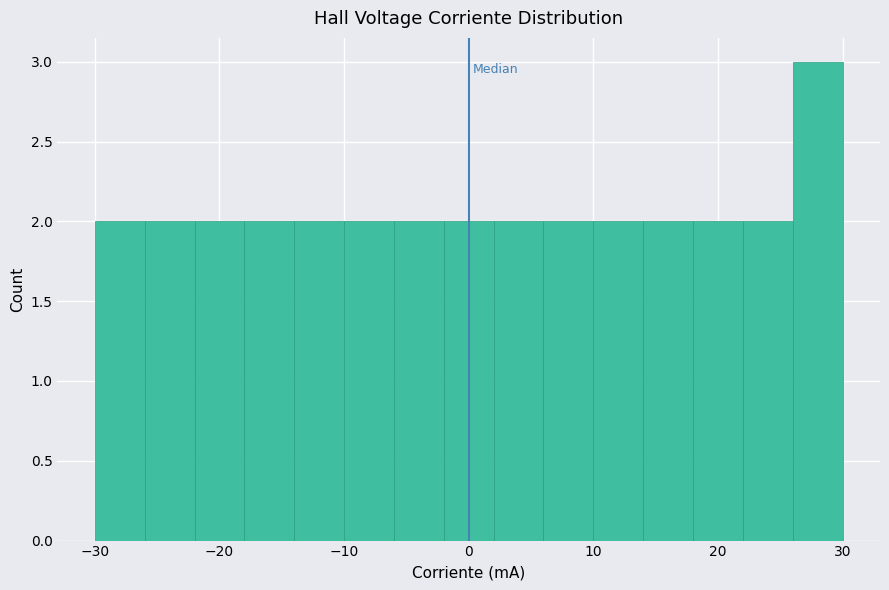

What is the height of the bar covering -2 to 2 on the x-axis? The values are not printed on the chart, so give them approximately, as read against the axis.

2